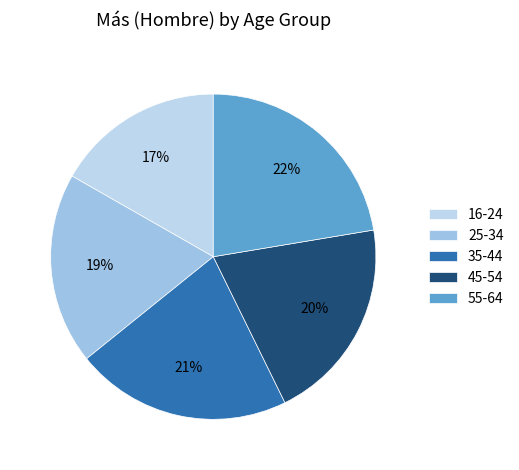

What is the total percentage of 45-54 and 25-34?

39.4%